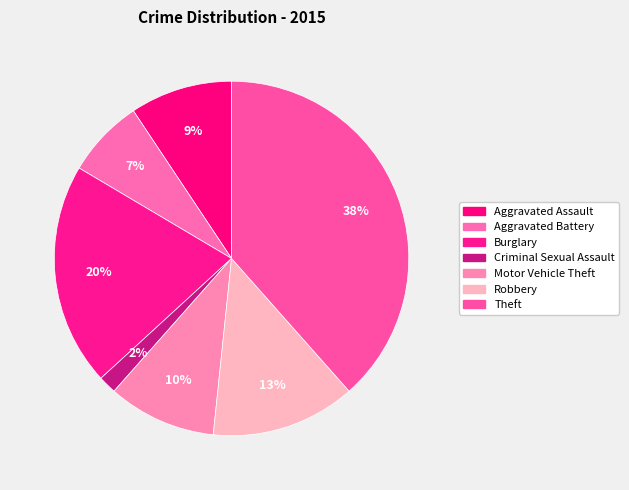

Count the number of slices in the pie.

7